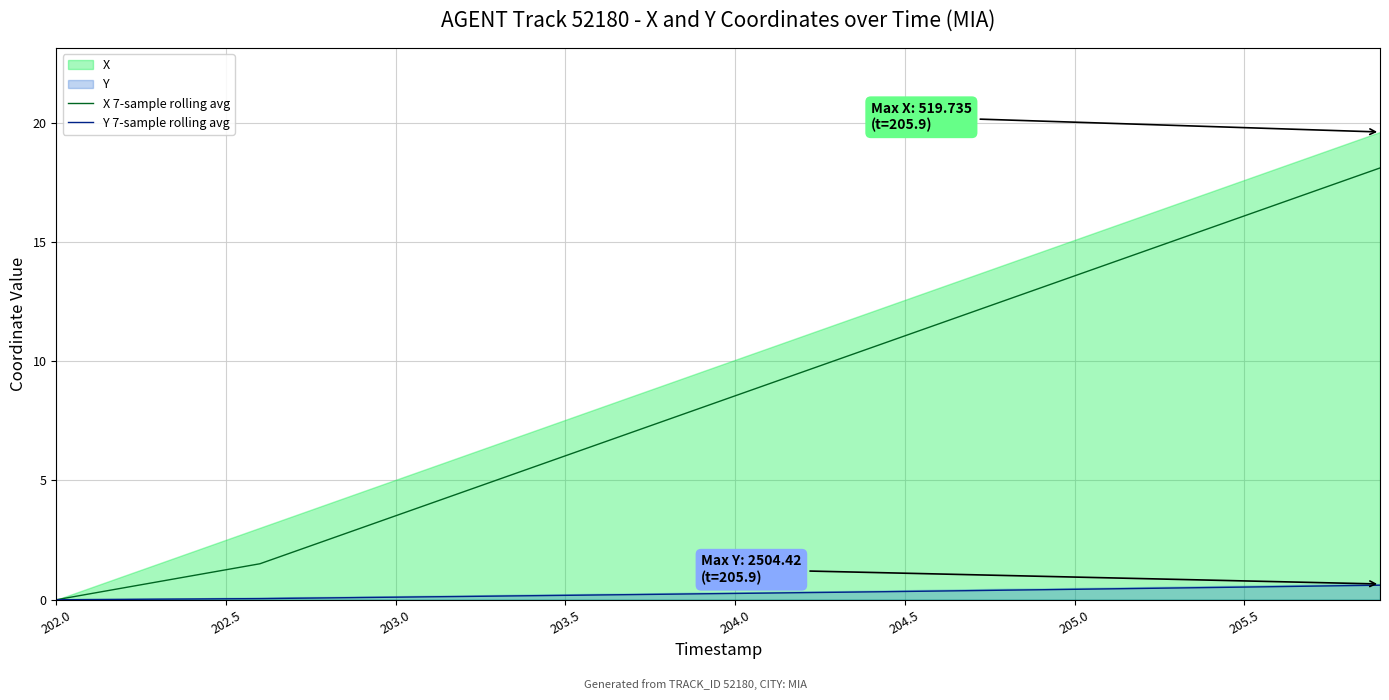

What is the highest value of the X 7-sample rolling avg series?

18.1